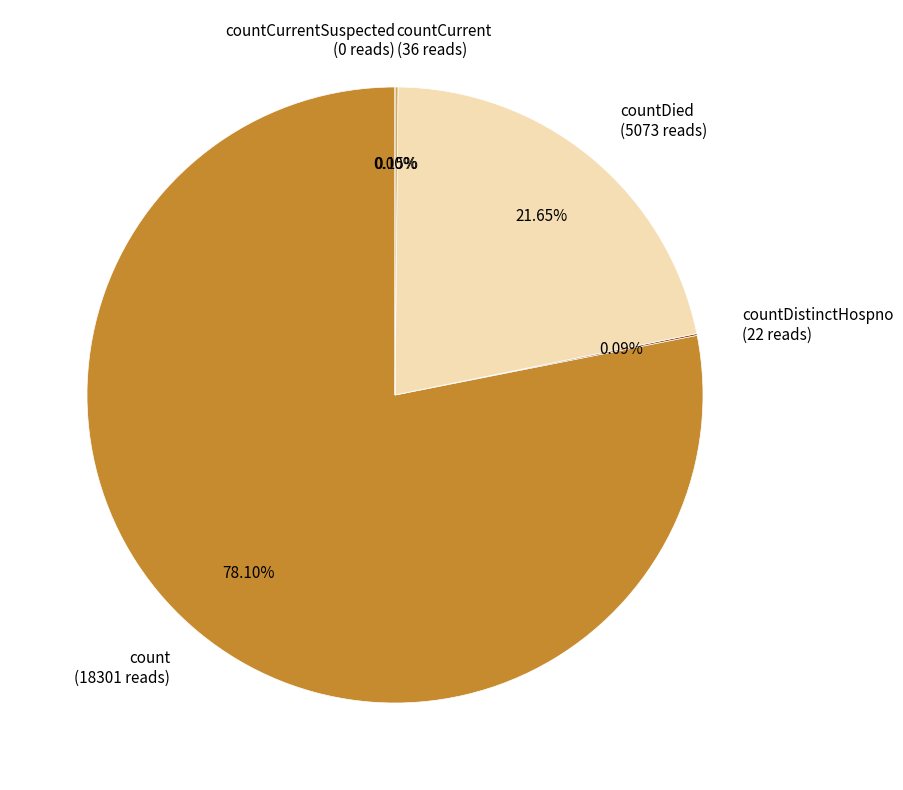

How many segments does this pie chart have?

5